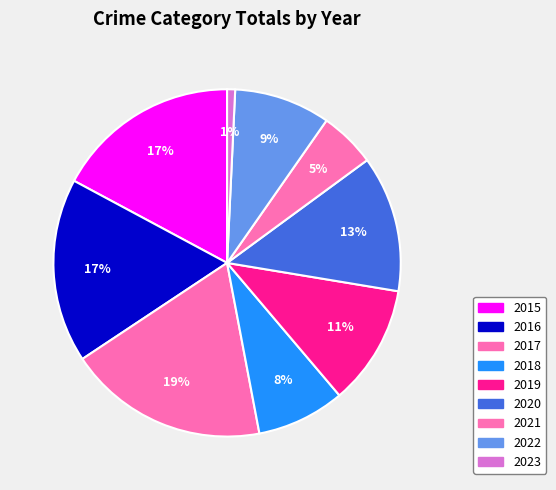

Which category has the biggest portion of the pie?

2017